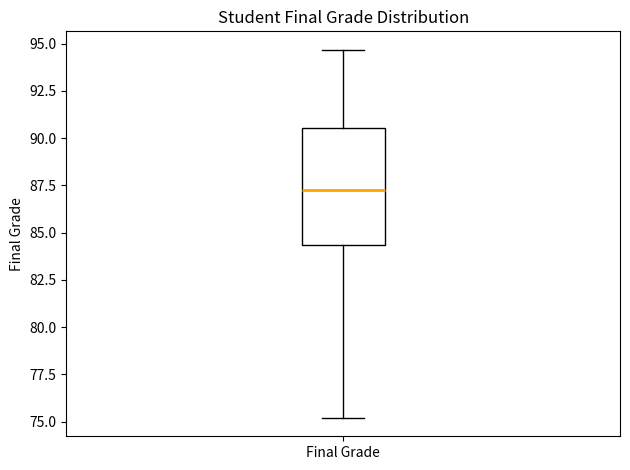

Transcribe this box plot: give where the median line is, the range the box spans, and where the two whiskers end, as read against the y-axis. The values are not printed on the chart, so give them approximately, as read against the axis.

median 87.5, box 84.5 to 90.5, whiskers 75.0 to 94.5